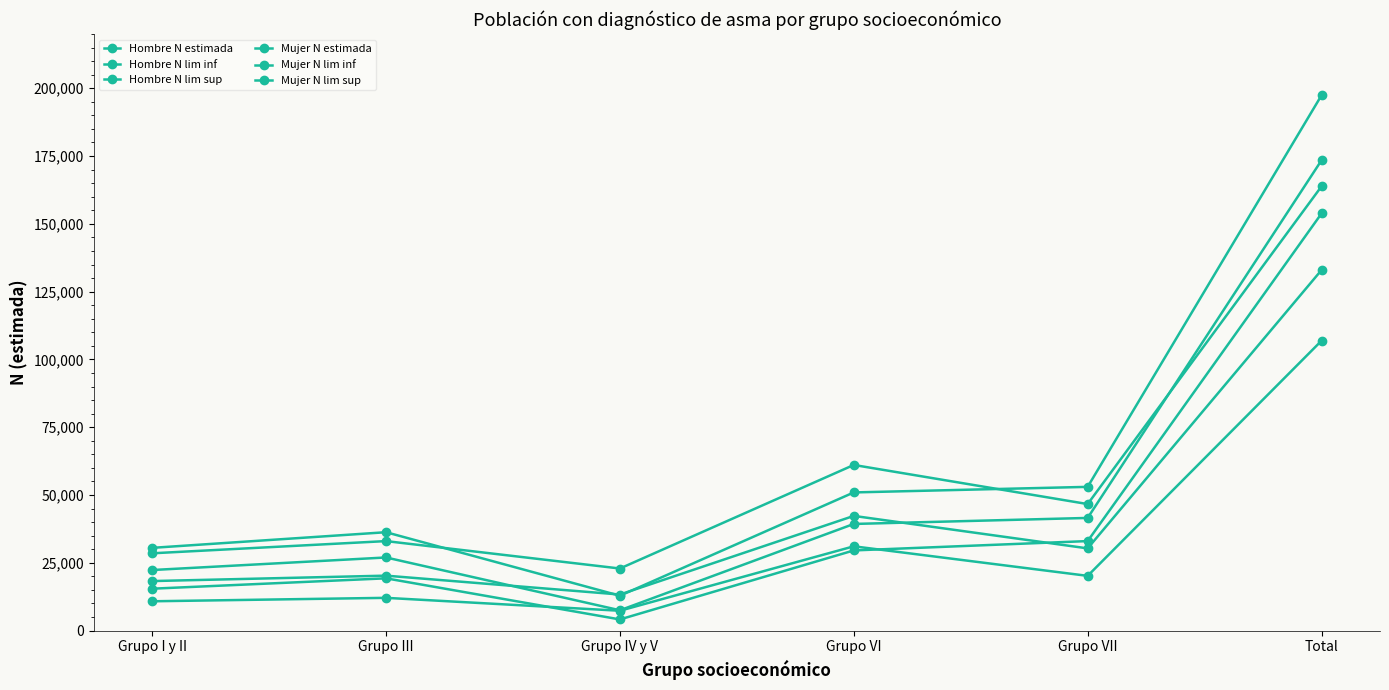

How many distinct data groups are displayed?

6